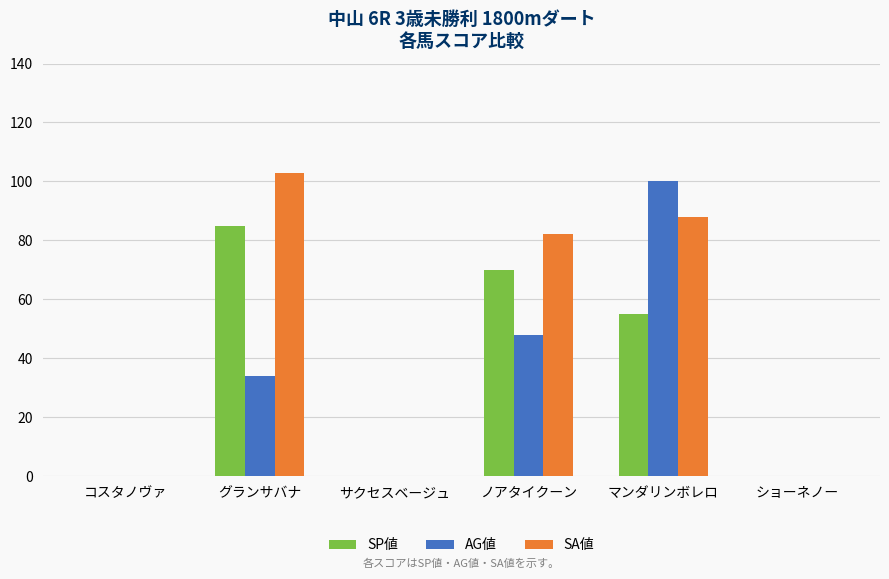

What are all the series names shown in the legend?

SP値, AG値, SA値